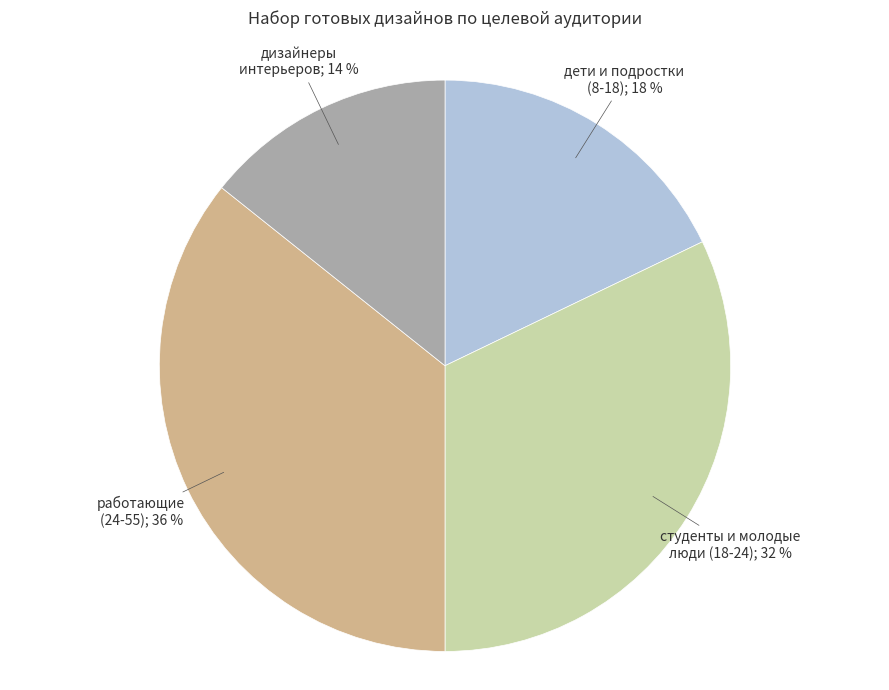

Is there any slice that represents more than half of the pie?

No